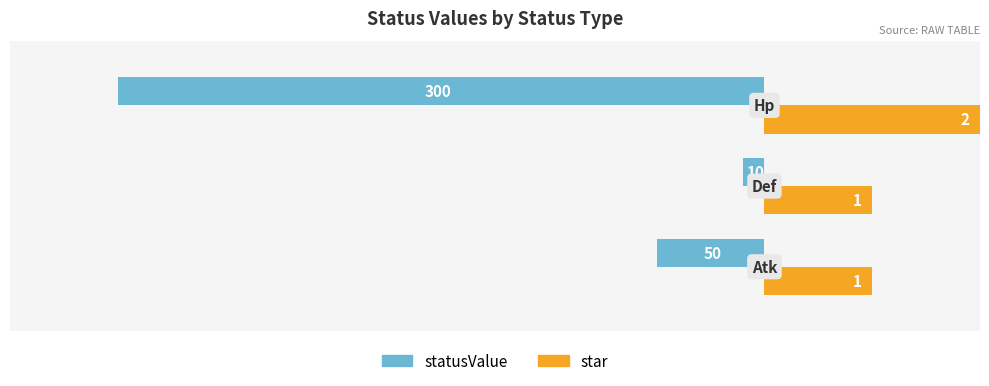

What are all the series names shown in the legend?

statusValue, star